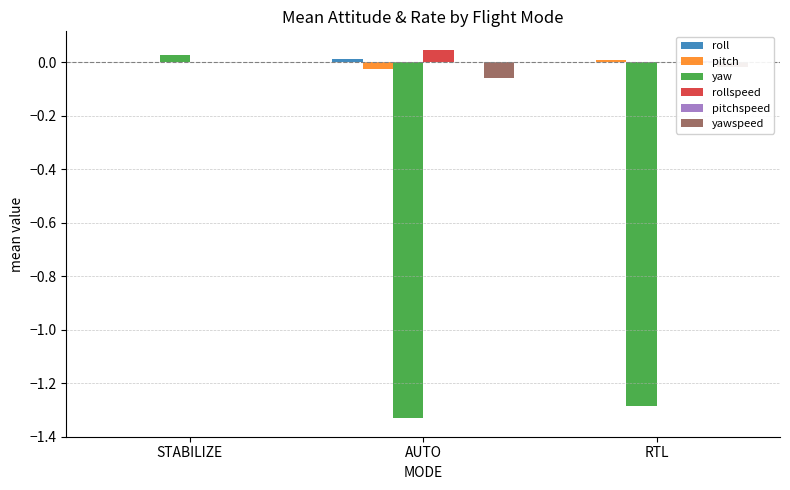

How many data points does each series have?

3